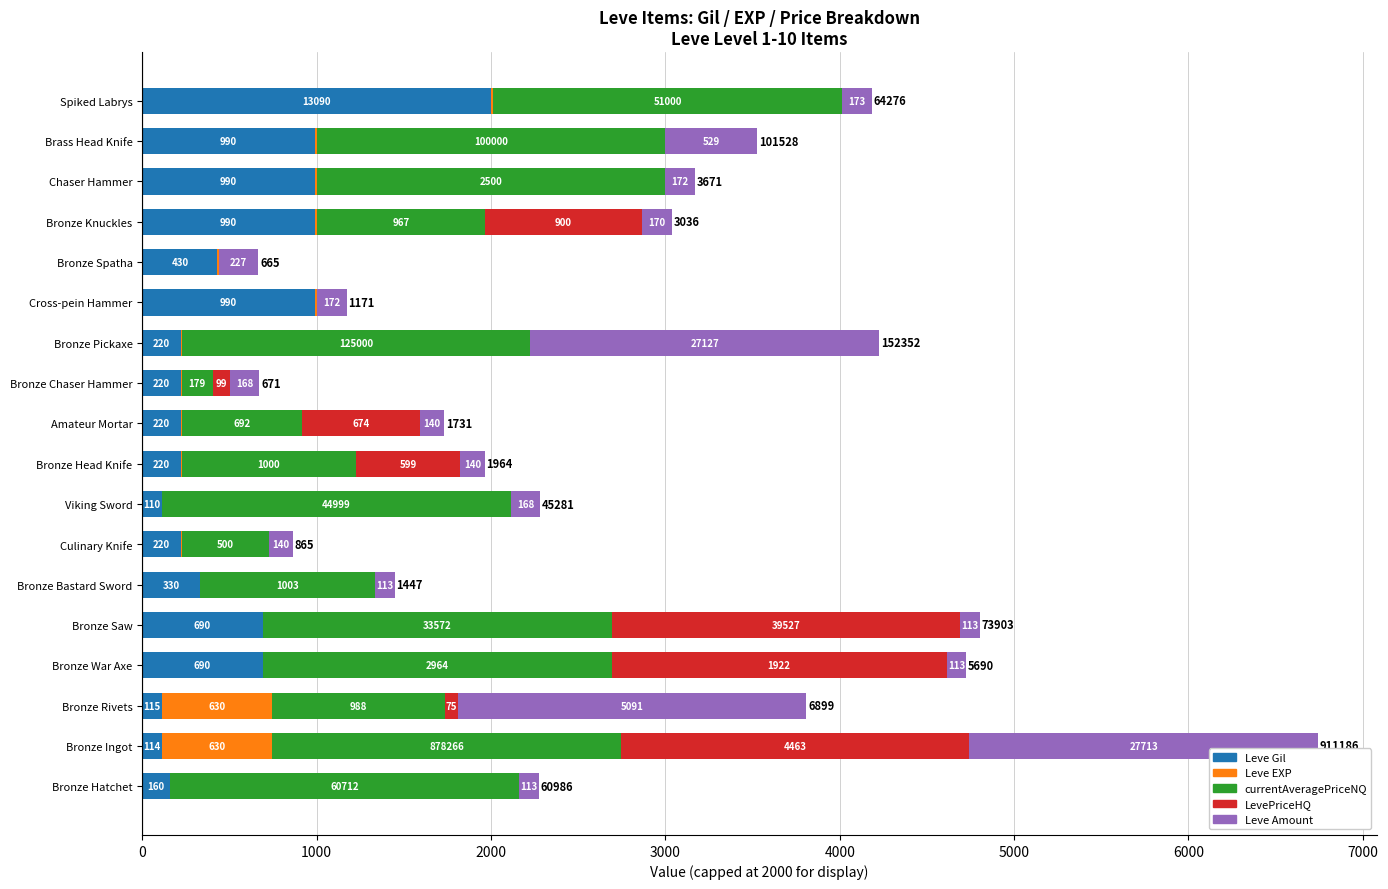

Read the Leve Gil value at Bronze Ingot, to the nearest 10.

110